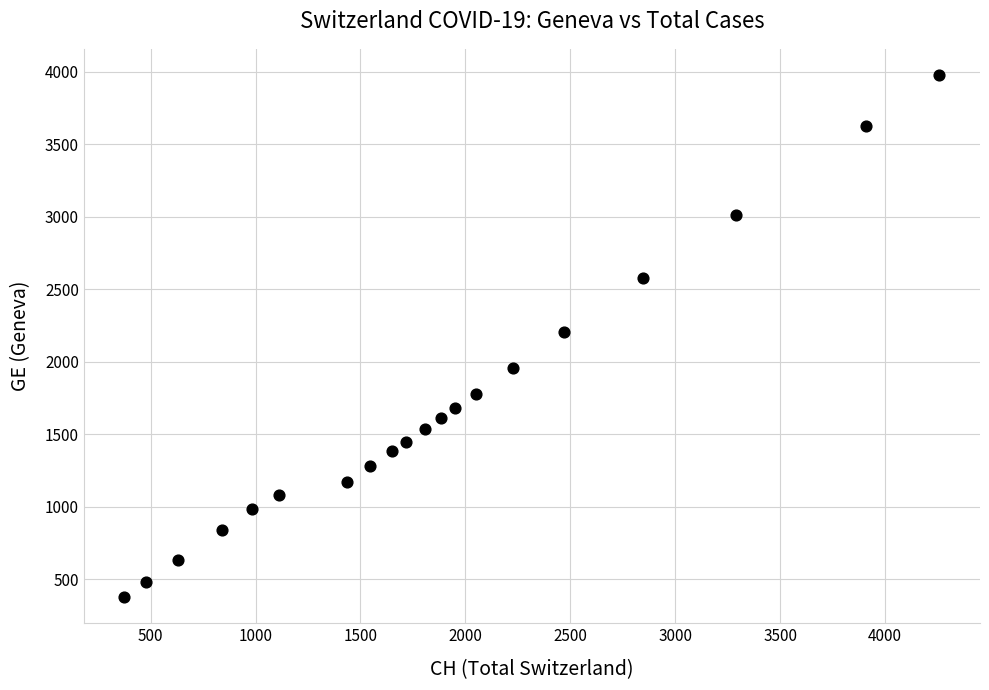

What is the range of X values (max minus min)?

3884